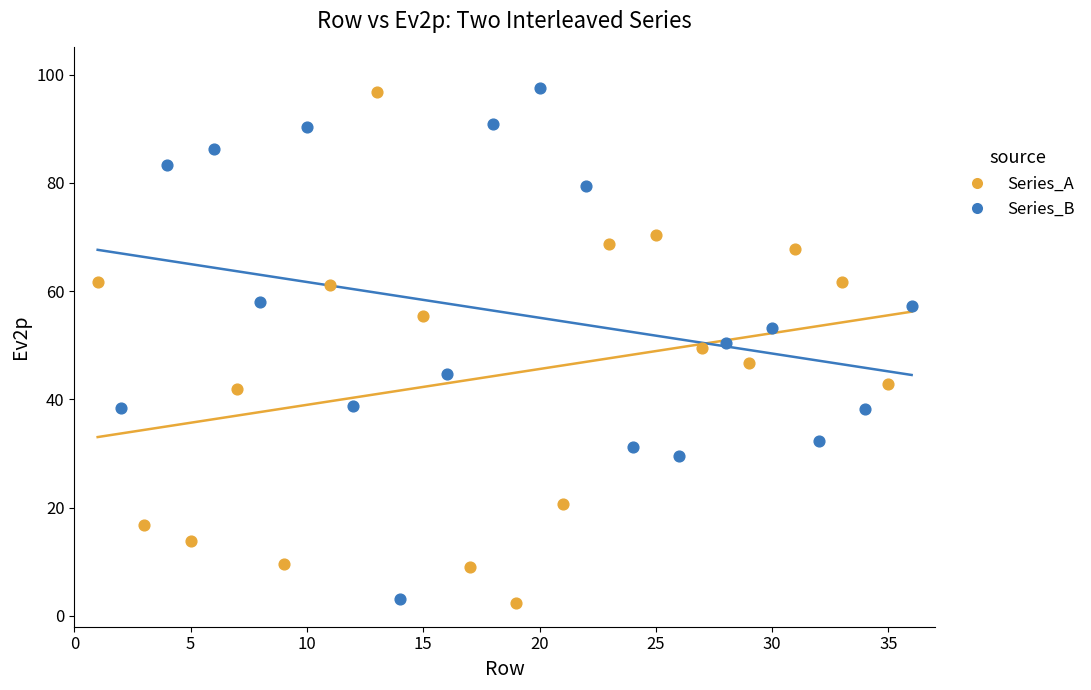

What are all the series names shown in the legend?

Series_A, Series_B